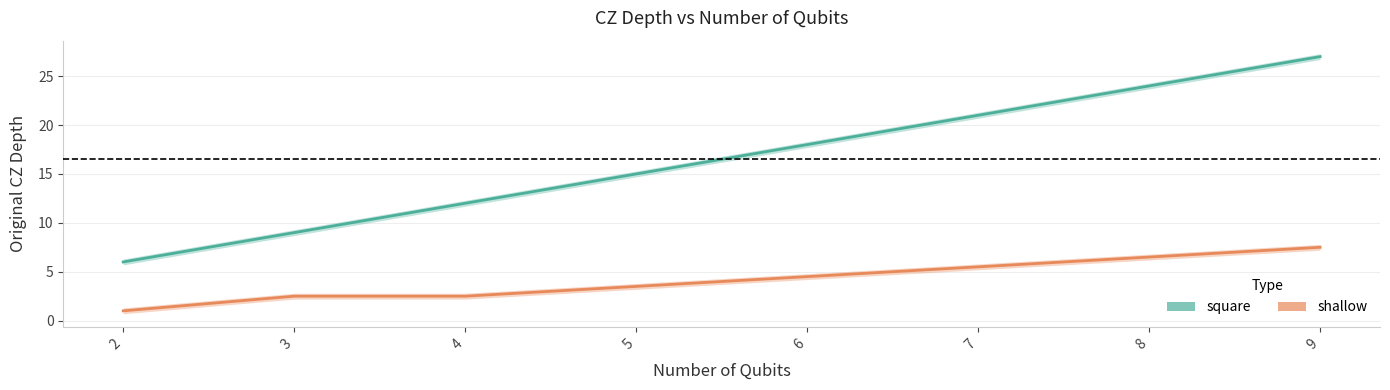

Is it true that square equals 32.4 at 6?

False